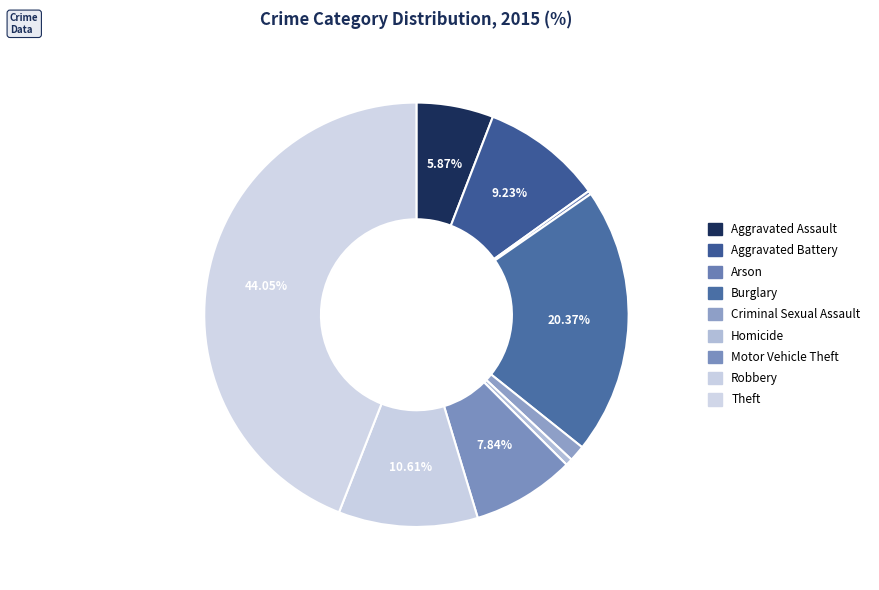

How many segments does this pie chart have?

9